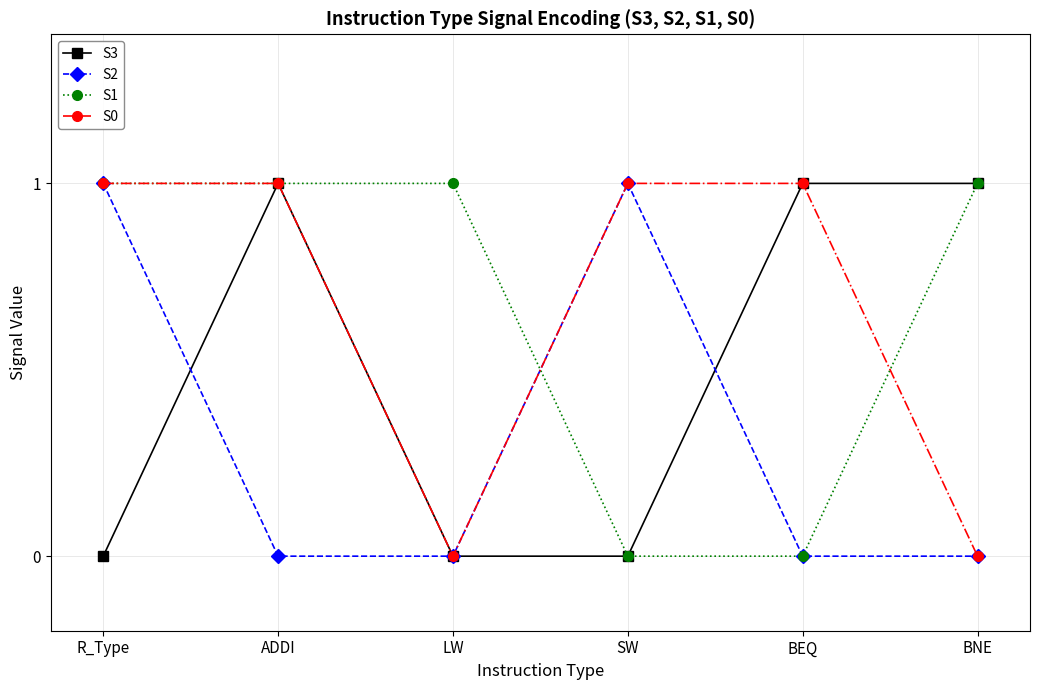

What is the spread (max minus min) of values at R_Type?

1